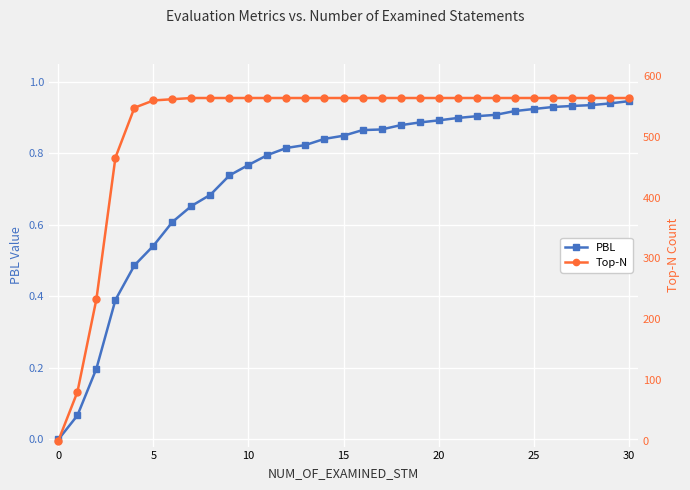

Is it true that PBL equals 1.4 at 30?

False